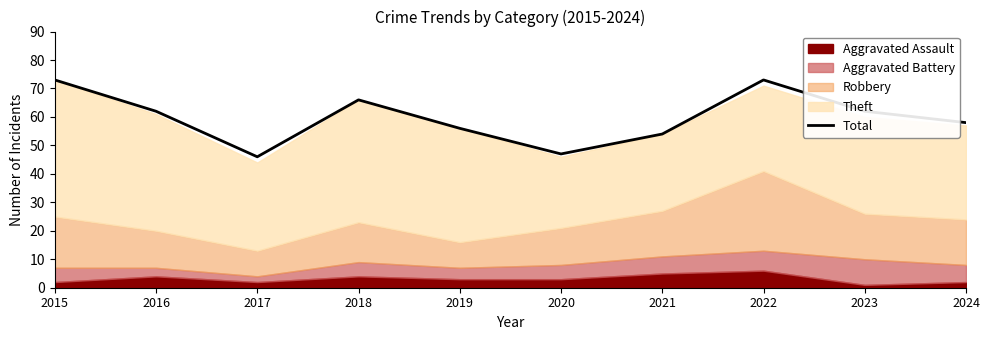

Approximately how many times larger is the value at 2019 compared to 2015?

0.8